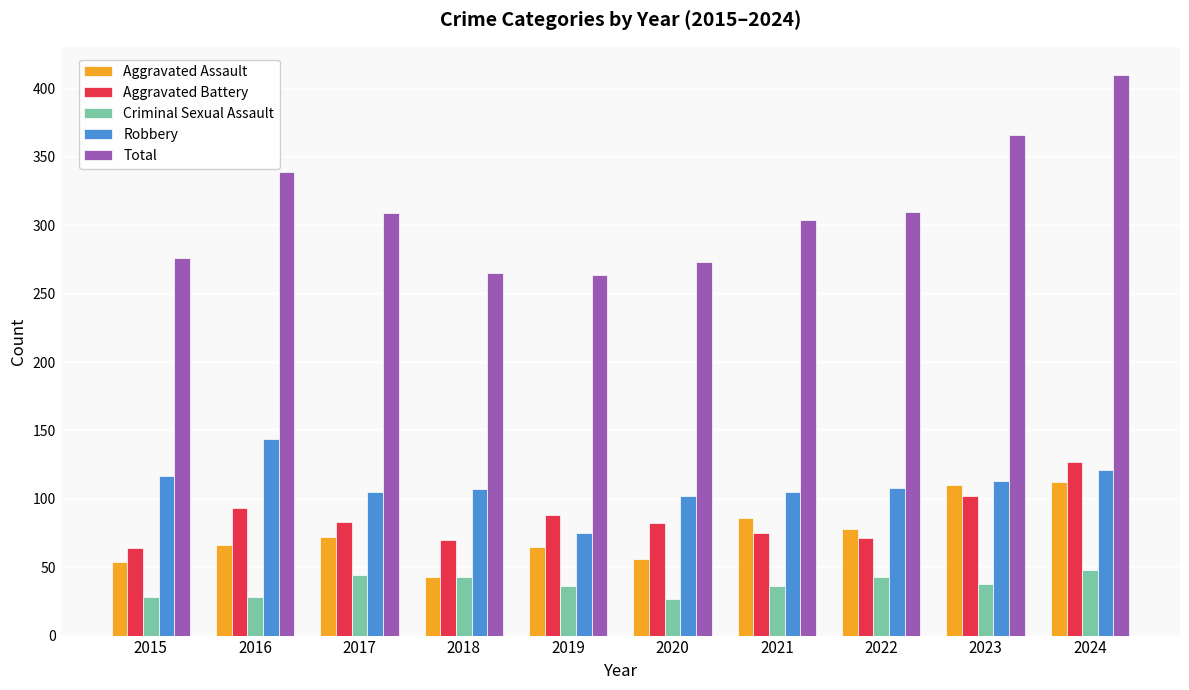

True or false: Criminal Sexual Assault has a value of 27 at 2020.

True